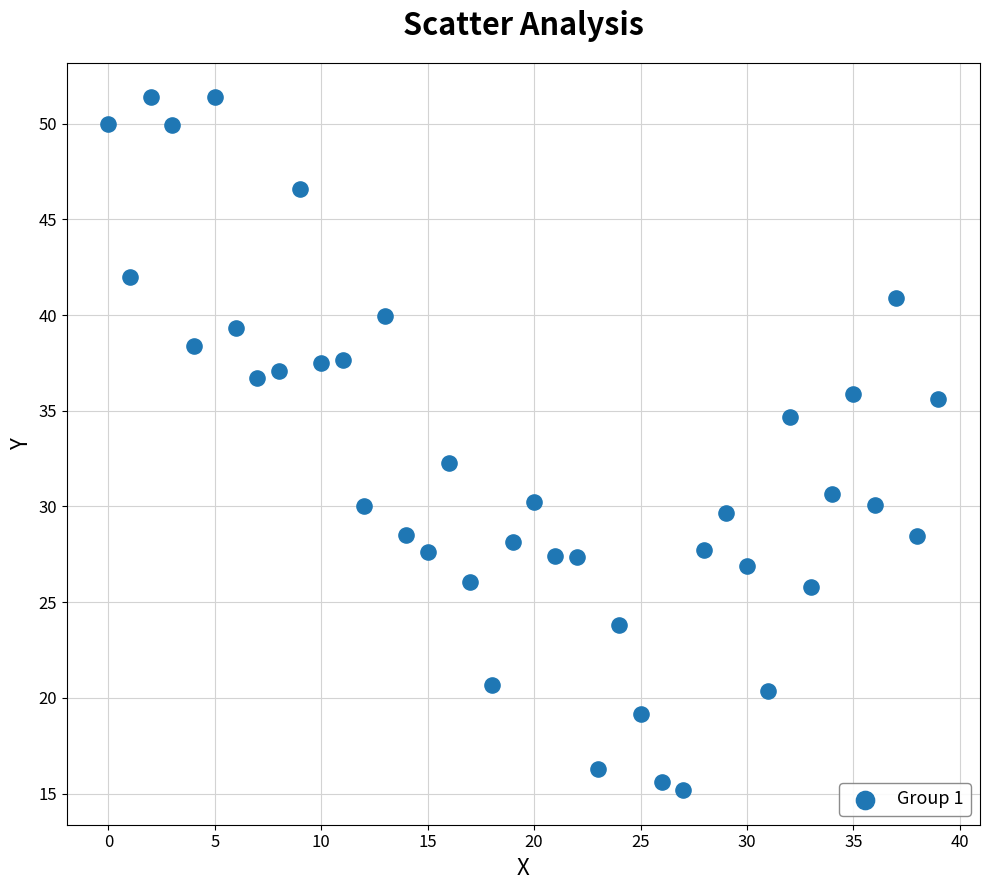

What Y value in the scatter plot is closest to 33?

32.3